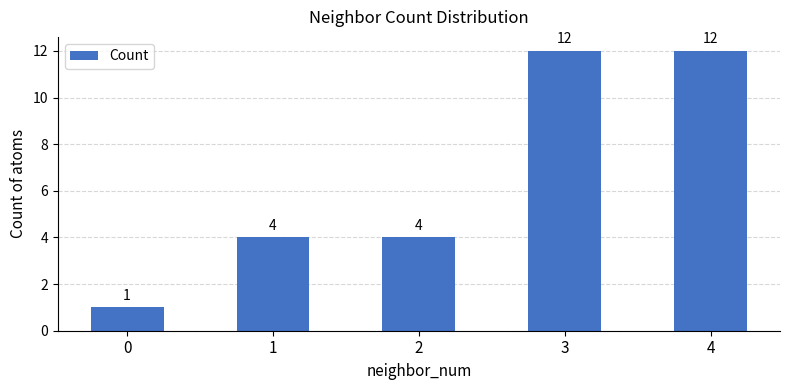

What is the sum of the values at 4 and 2?

16